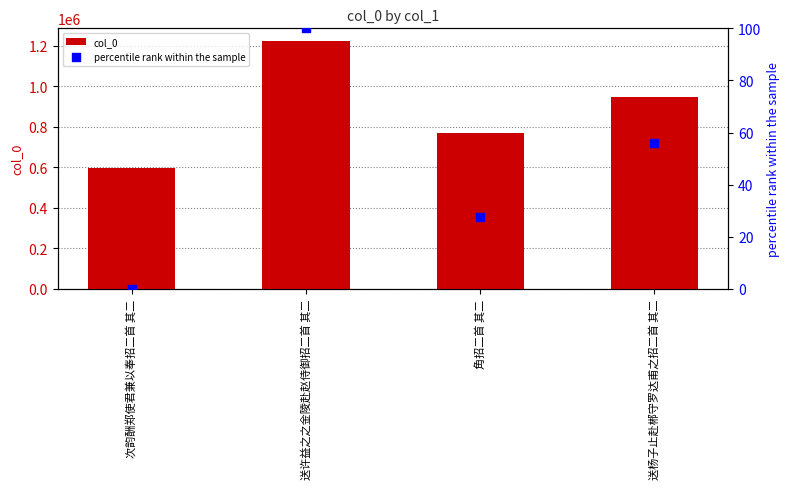

What is the total value across all series at 次韵酬郑使君兼以奉招二首 其二?

597837.0